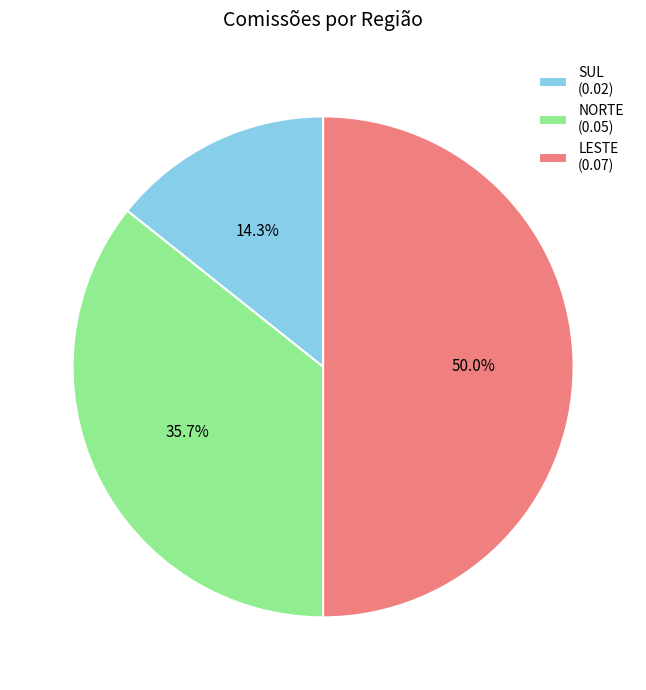

Is it true that LESTE is 50% of the pie?

True